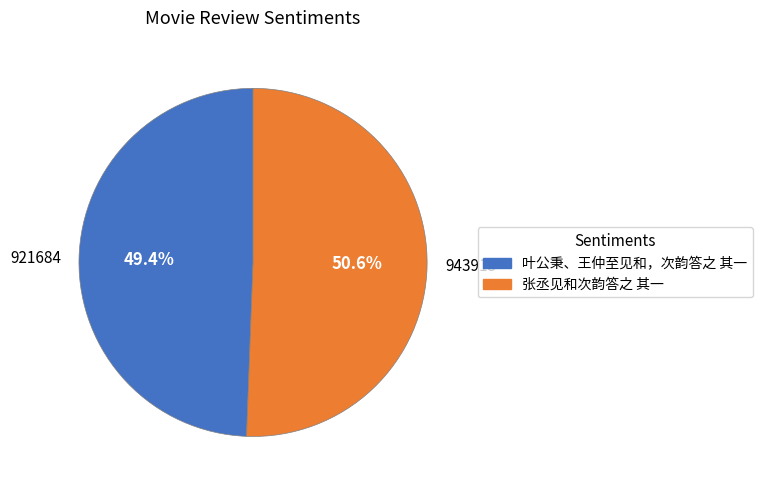

To the nearest percent, what is the difference between the 张丞见和次韵答之 其一 and 叶公秉、王仲至见和，次韵答之 其一 slice percentages?

1%